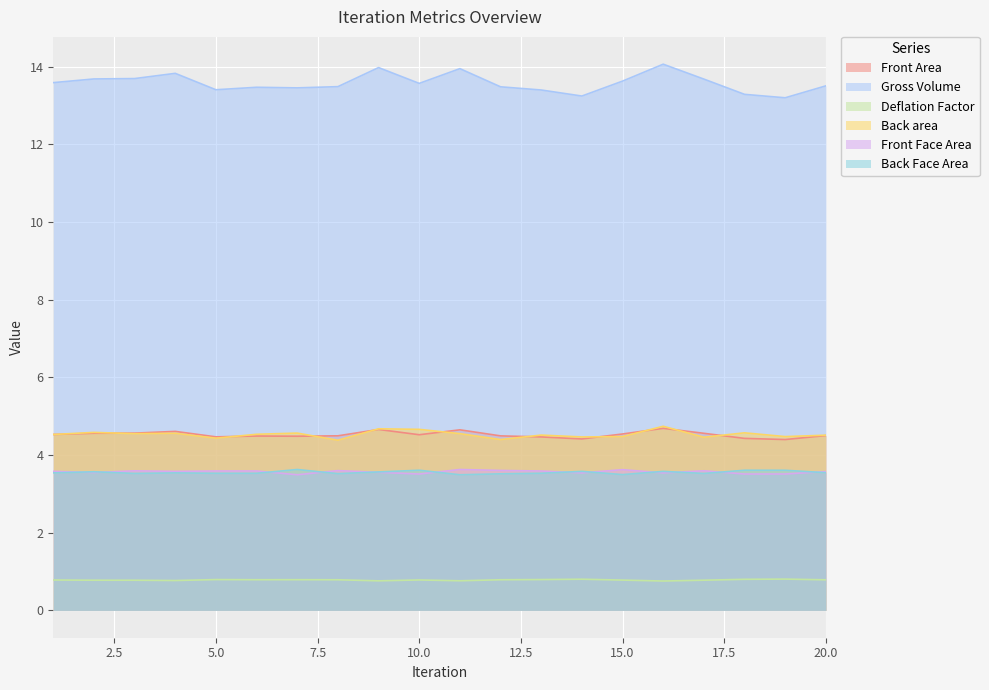

Which series has the largest range (max minus min)?

Gross Volume